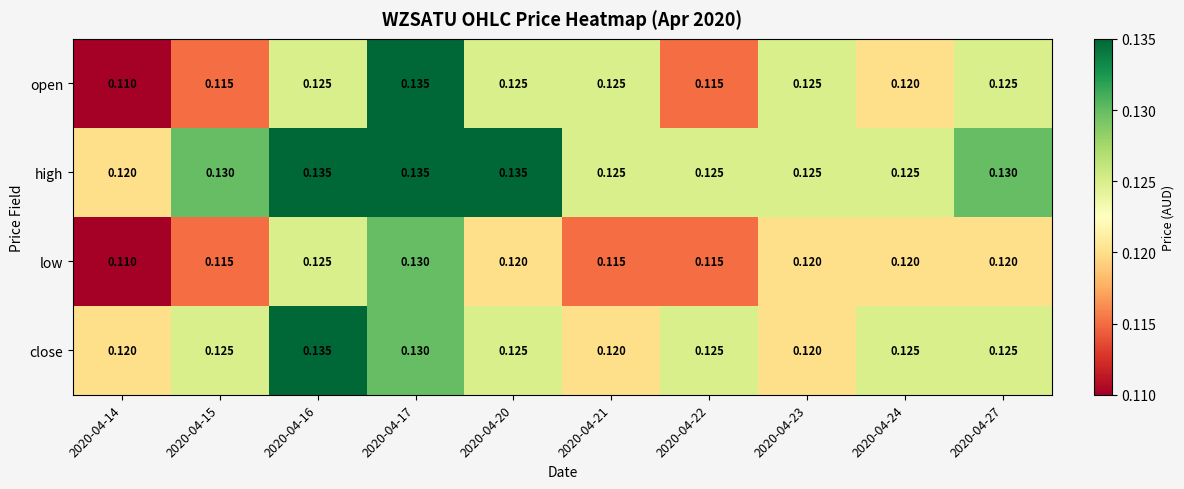

What is the total value across all series at 2020-04-16?

0.5